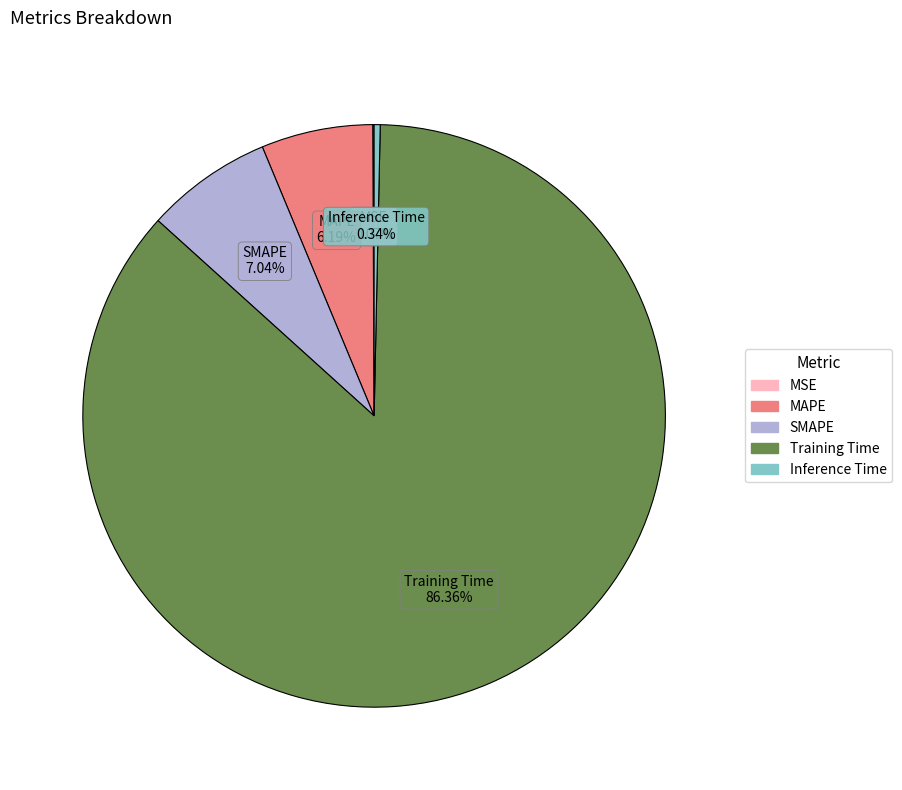

Which slice represents more than half of the pie?

Training Time